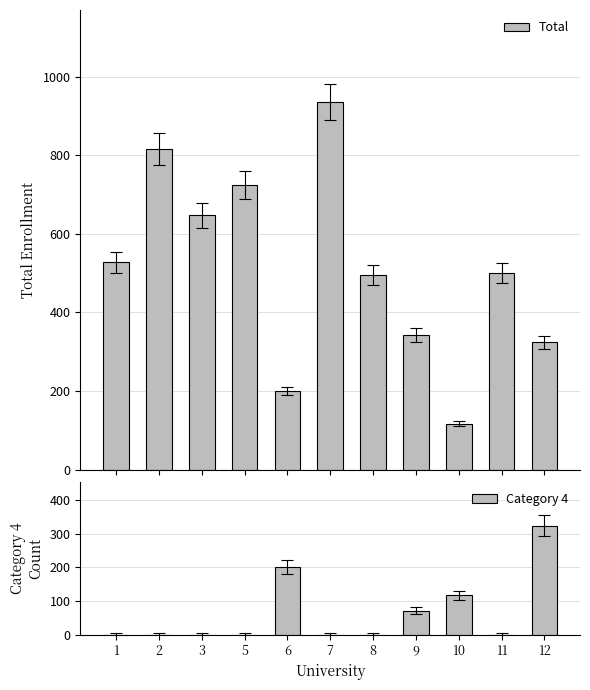

How many series are shown in this chart?

2